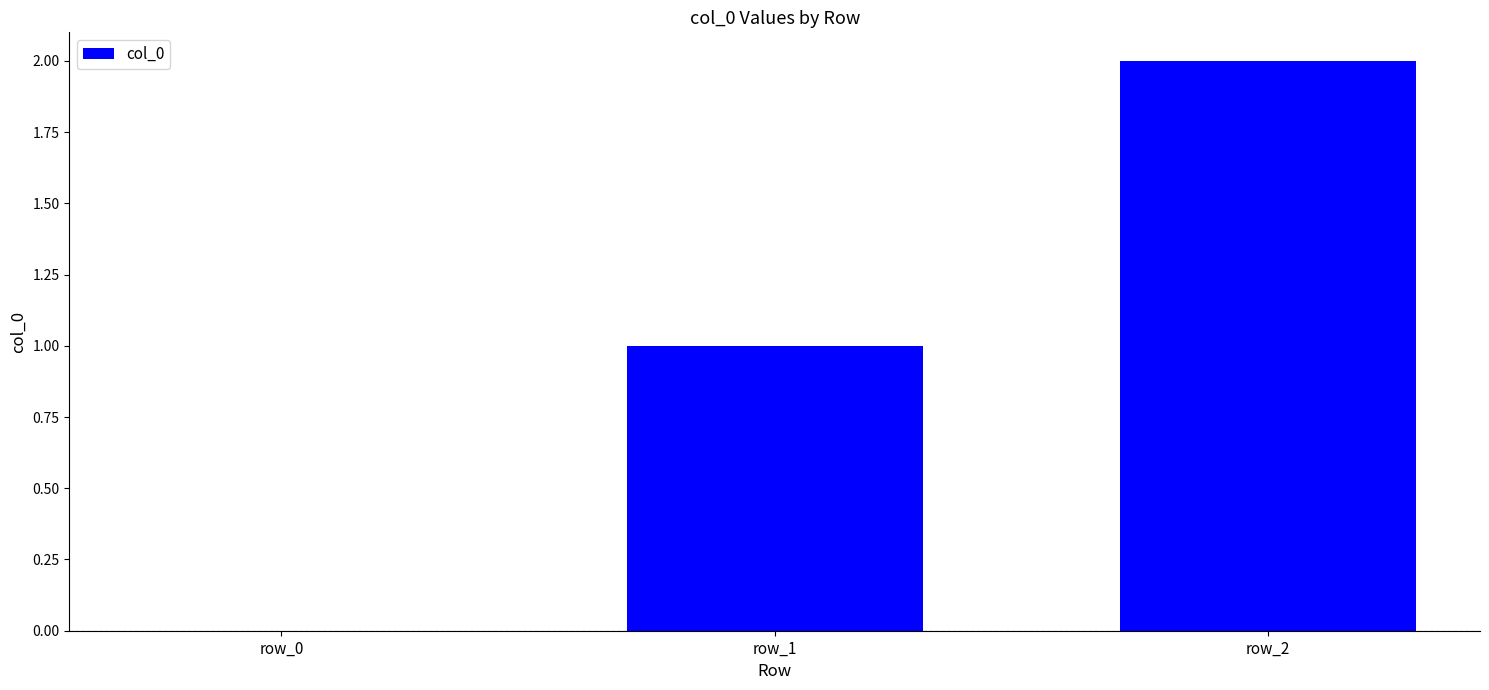

The chart shows a value of 2 at row_2. True or false?

True